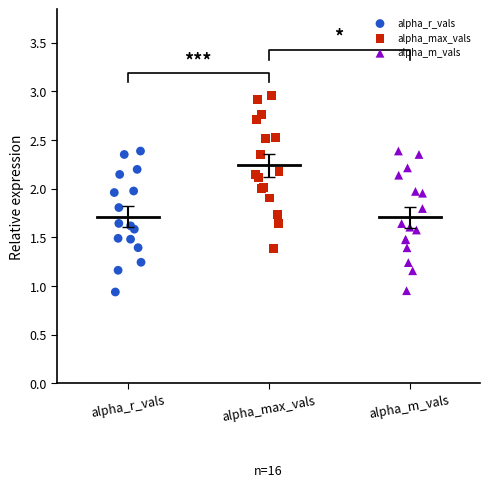

Which series contains the highest Y value?

alpha_max_vals